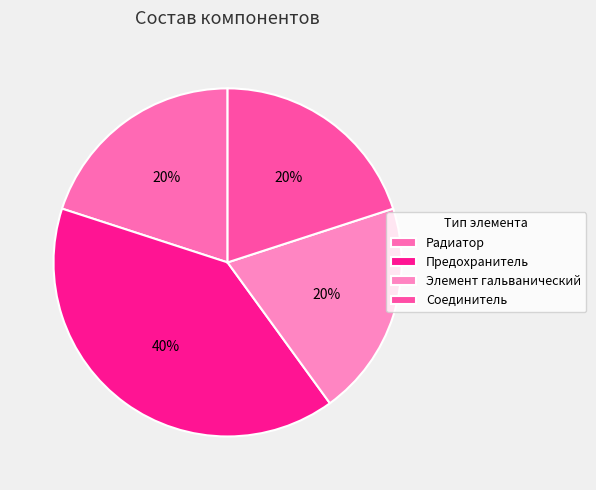

Is there a majority slice in this chart?

No